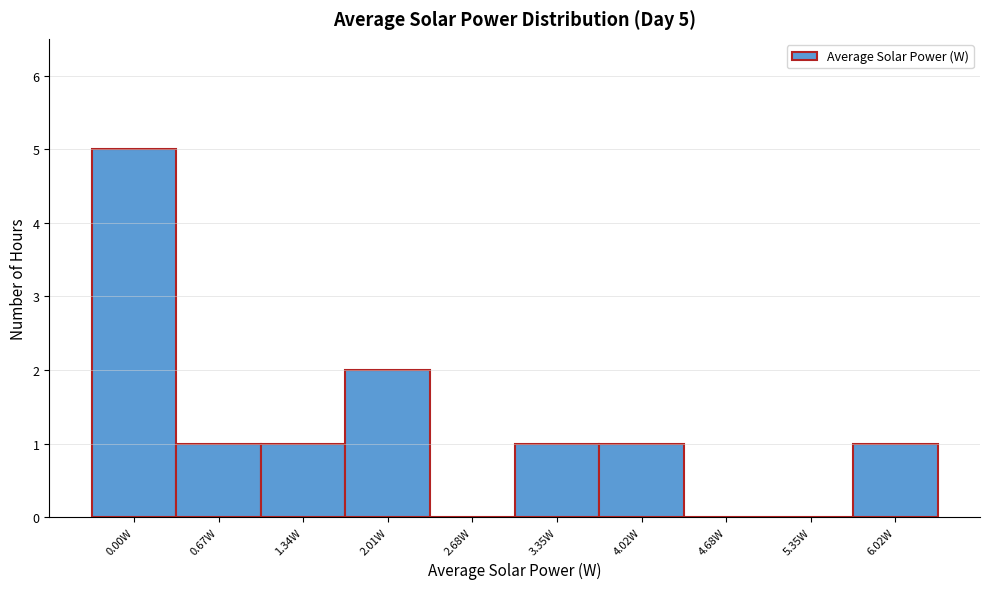

Reading left to right, what are all the values shown in this chart?

0.00W=5	0.67W=1	1.34W=1	2.01W=2	2.68W=0	3.35W=1	4.02W=1	4.68W=0	5.35W=0	6.02W=1